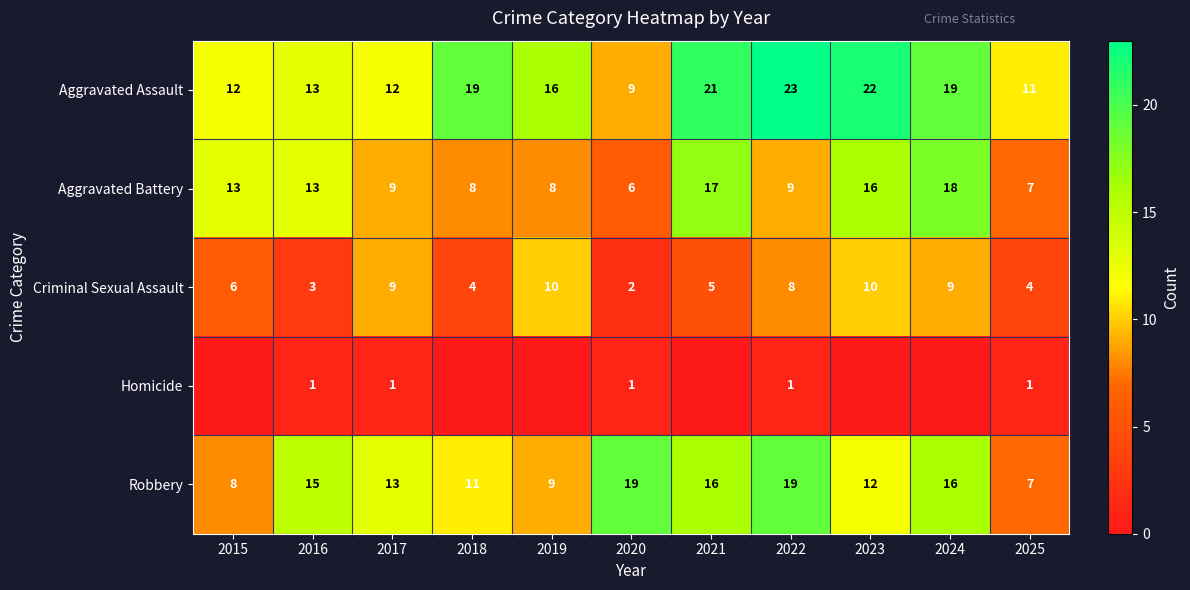

Is it true that Criminal Sexual Assault equals 2 at 2023?

False